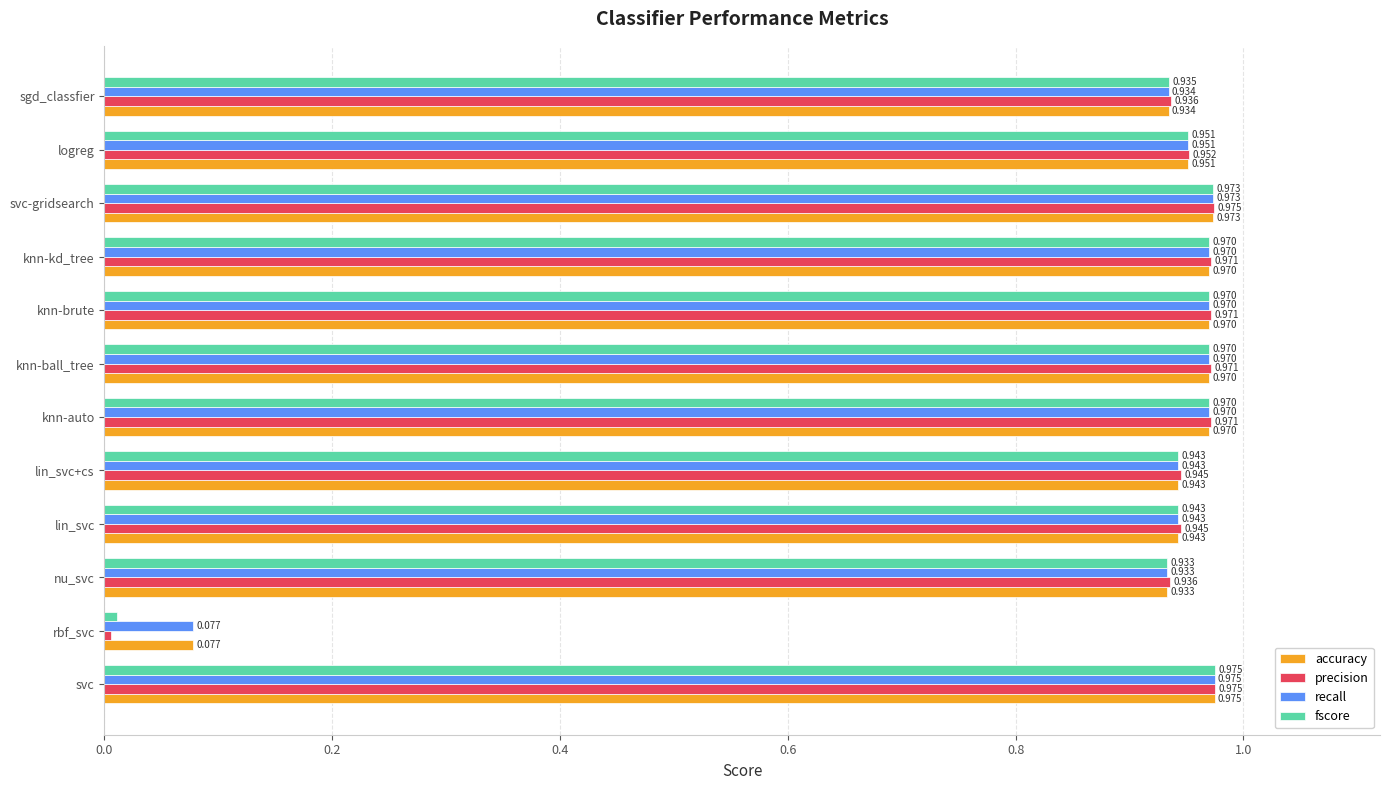

Where is recall nearest to the value 0?

rbf_svc